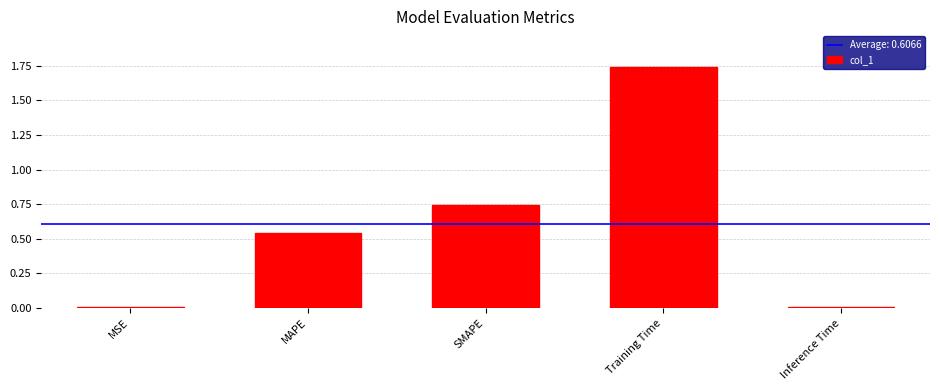

What is the change in value from SMAPE to Inference Time?

-0.7